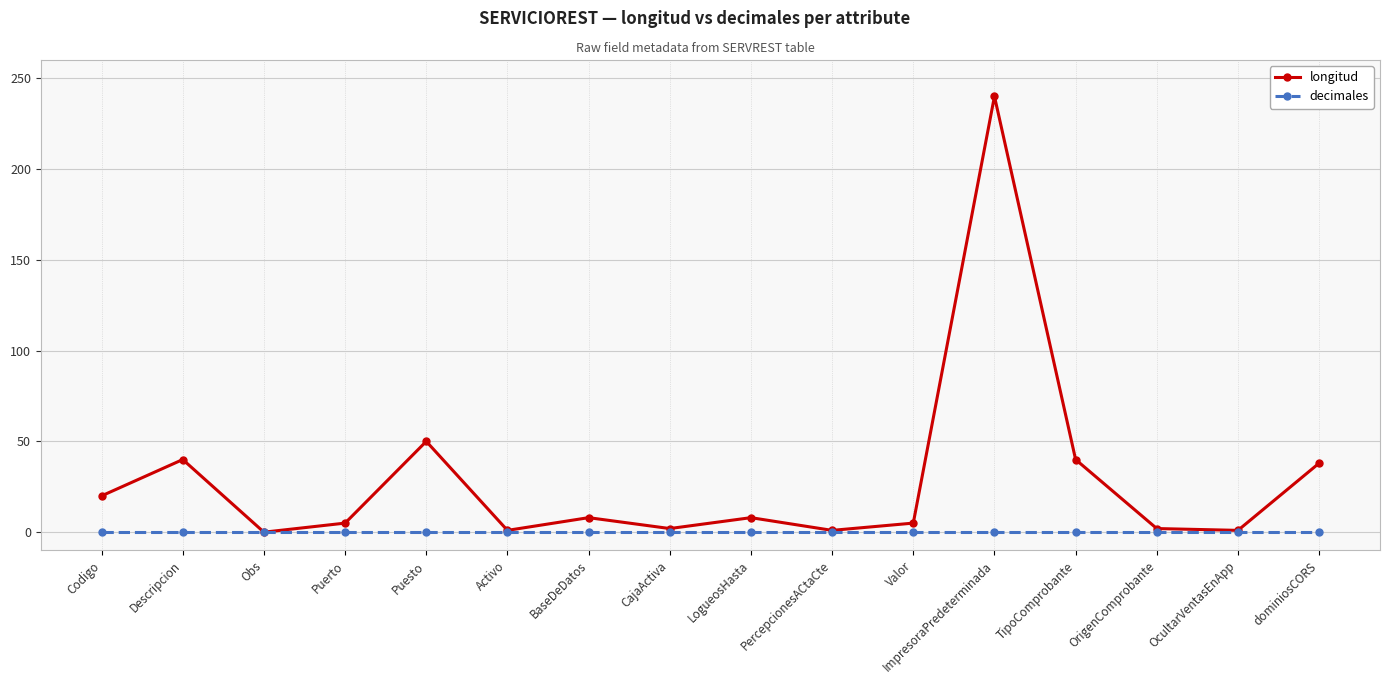

Which series has the widest spread of values?

longitud